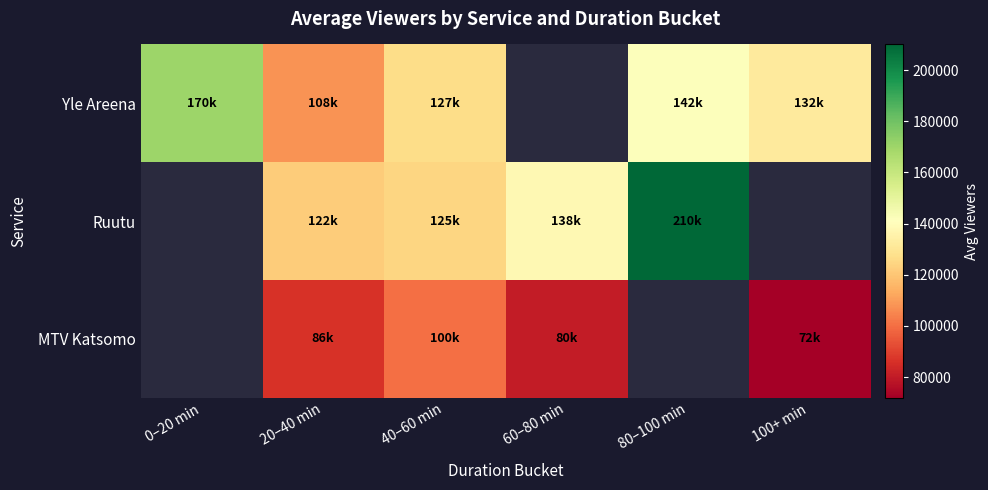

At which label does Yle Areena reach its peak?

0–20 min